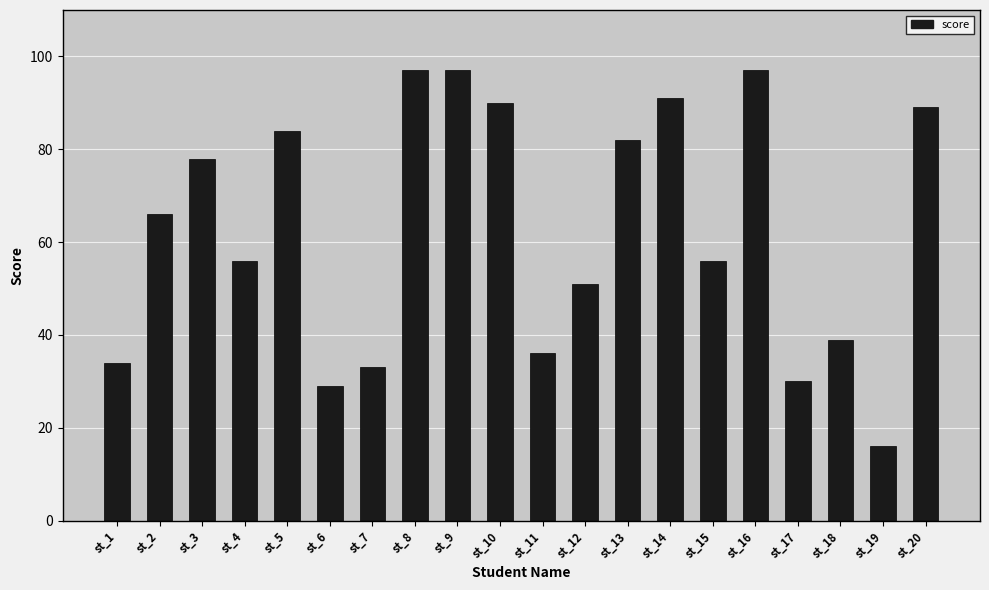

What is the difference between the maximum and minimum values?

81